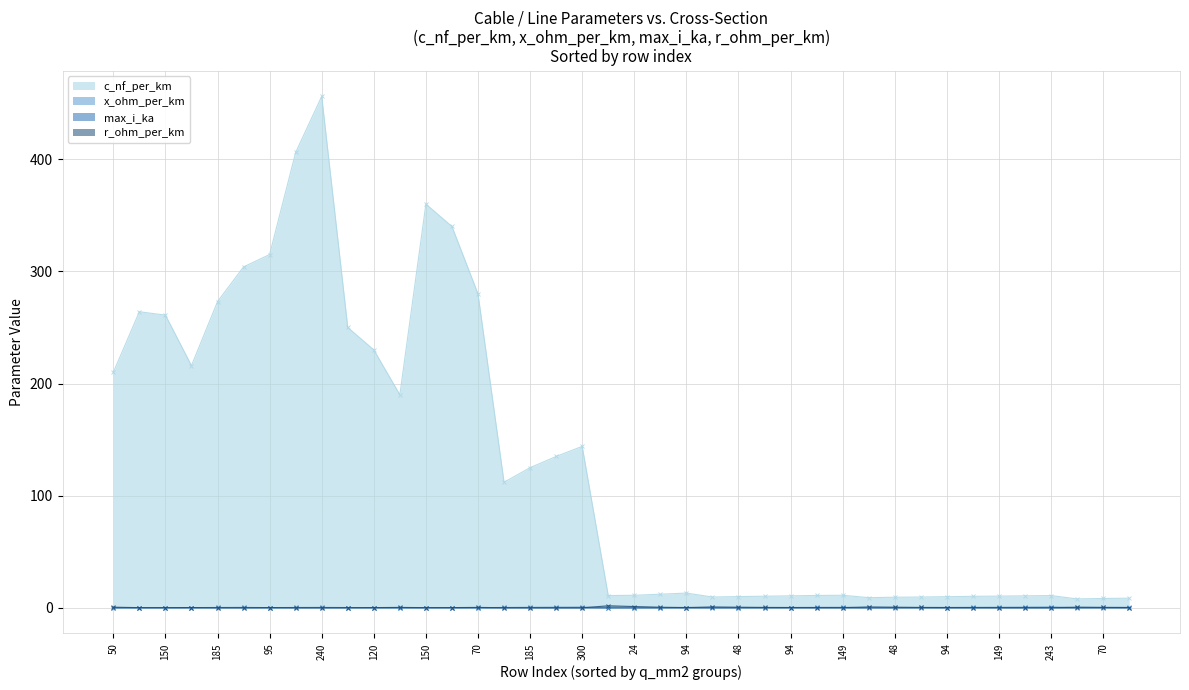

Does the chart have visible grid lines?

Yes